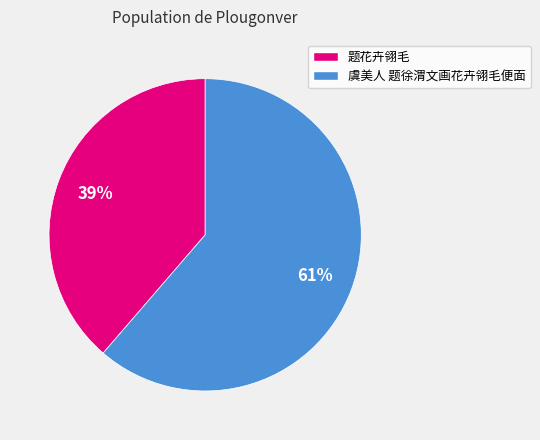

What percentage is the 虞美人 题徐渭文画花卉翎毛便面 slice, to the nearest percent?

61%